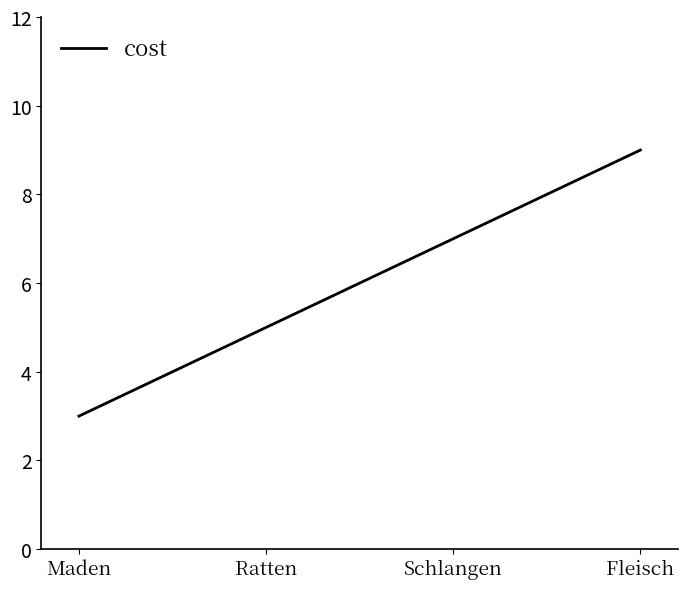

Approximately how many times larger is the value at Ratten compared to Maden?

1.7